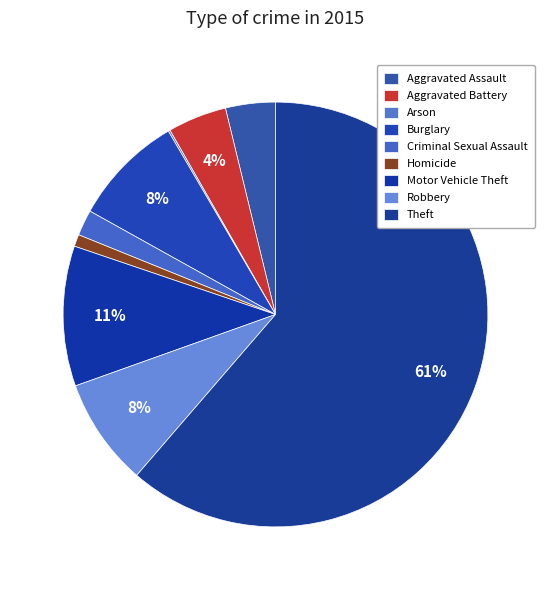

Which category has the biggest portion of the pie?

Theft